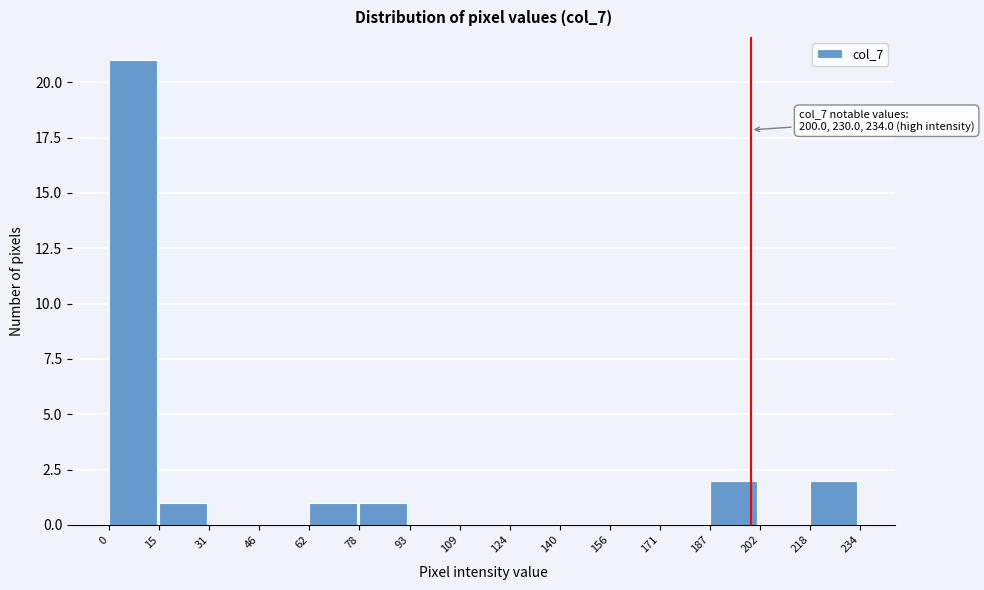

Over which range of the x-axis is the bar tallest?

0 to 15